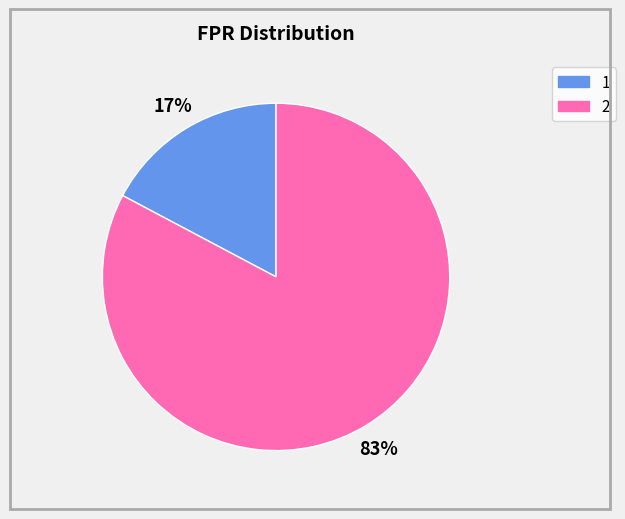

Does any single category account for the majority?

Yes